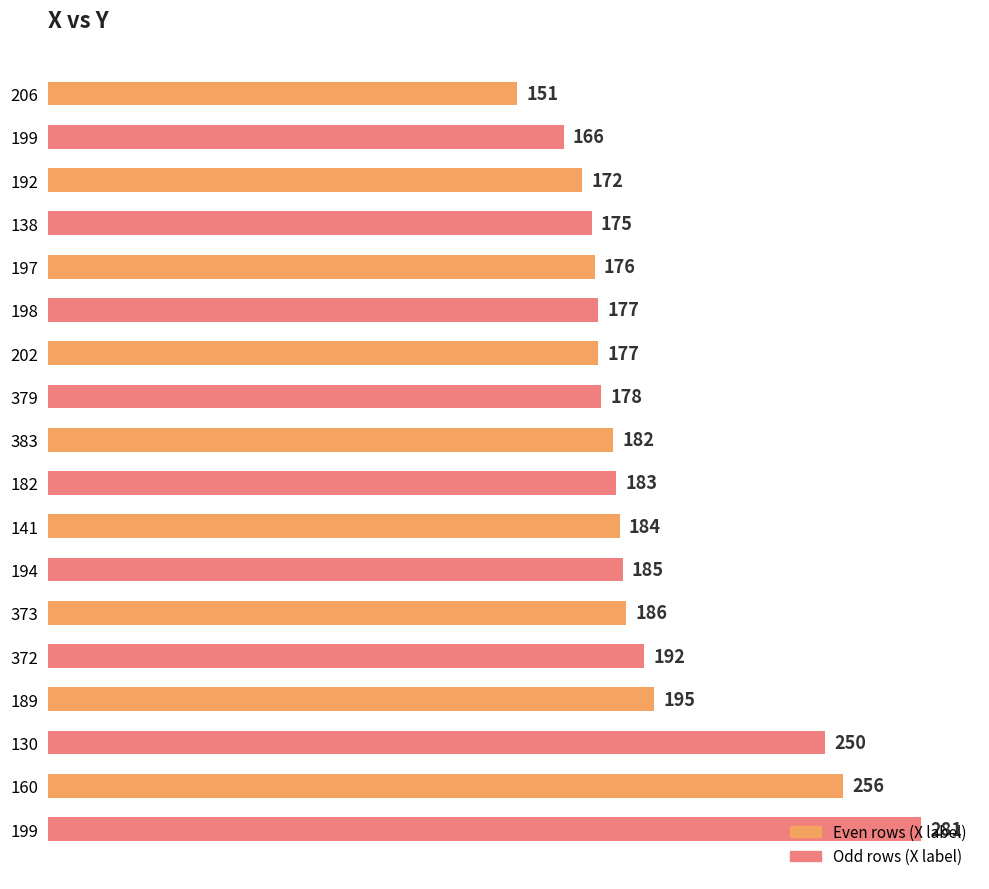

List the labels in order of value, smallest first.

206, 199, 192, 138, 197, 198, 202, 379, 383, 182, 141, 194, 373, 372, 189, 130, 160, 199